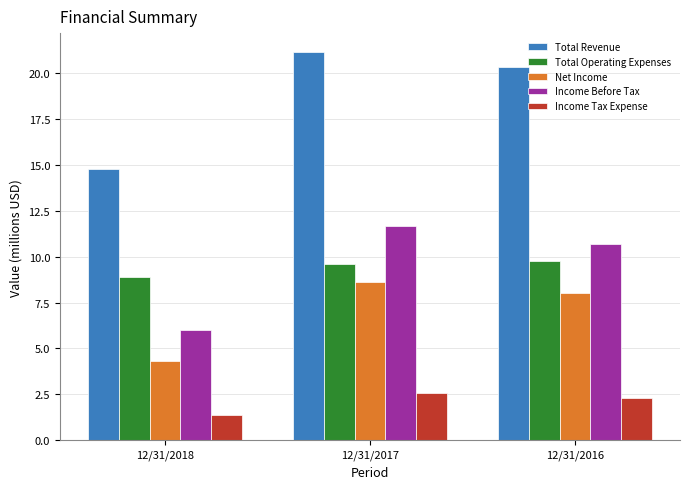

Which series has the largest range (max minus min)?

Total Revenue